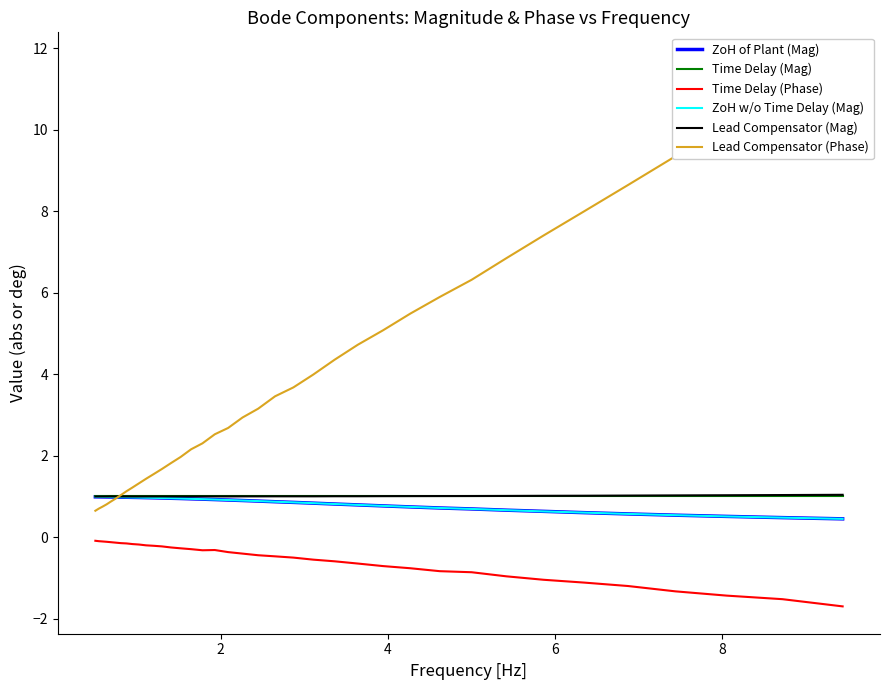

The value of Lead Compensator (Phase) at 25 is 2.7. True or false?

False